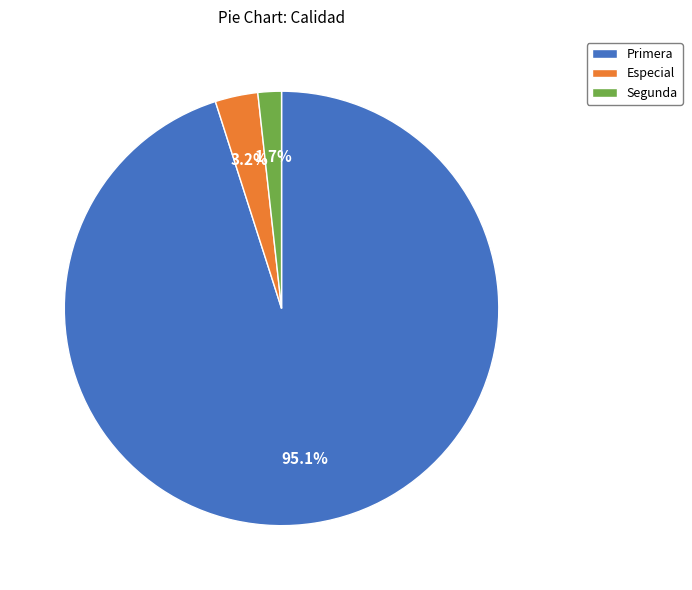

What is the largest slice in the pie chart?

Primera